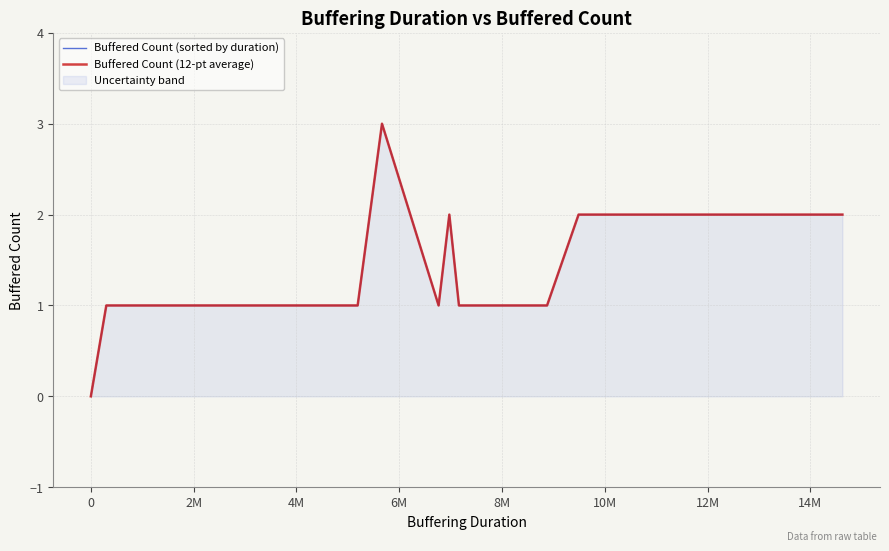

In Buffered Count (sorted by duration), how many points are lower than both neighbors (excluding endpoints)?

1